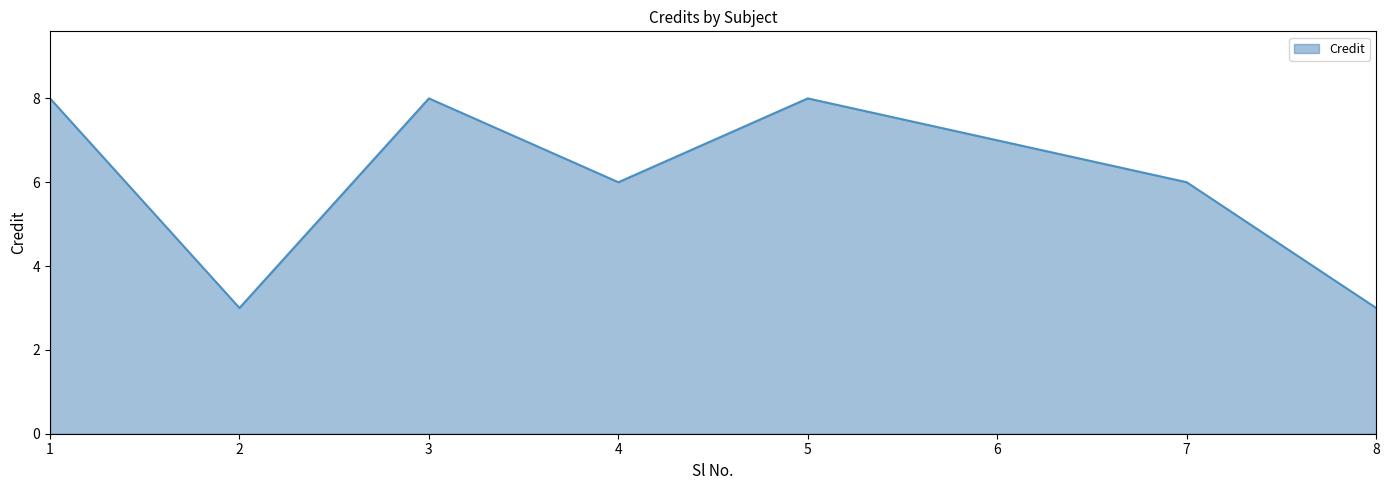

What is the sum of all values?

49